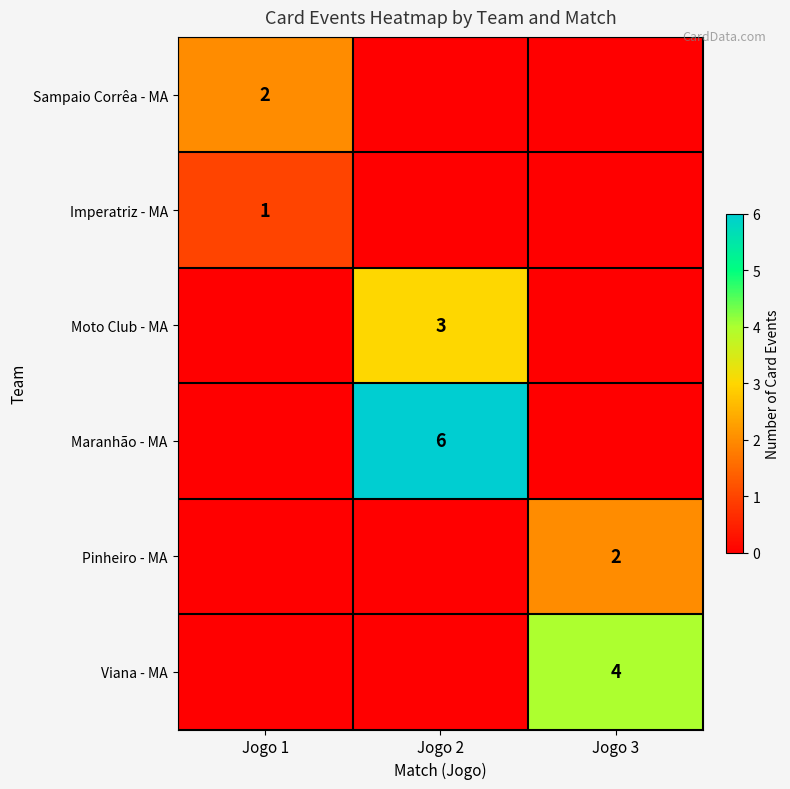

Is the value of Maranhão - MA at Jogo 2 greater than the value of Pinheiro - MA at Jogo 3?

Yes